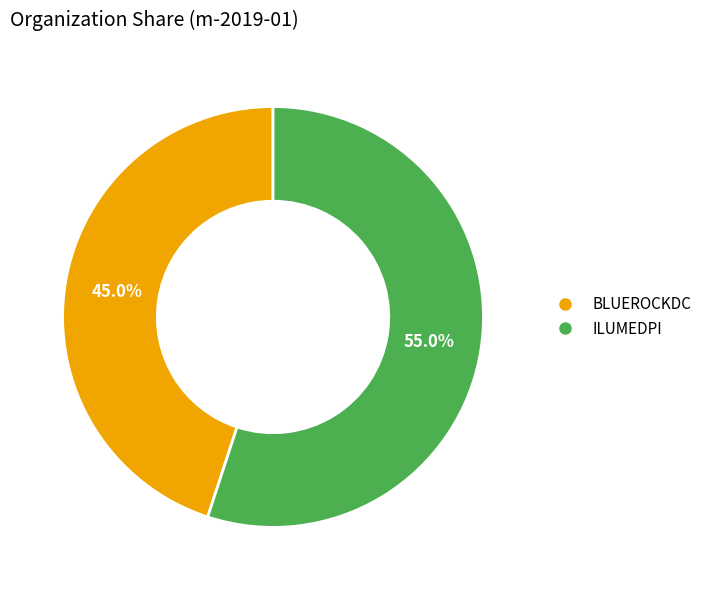

To the nearest percent, what portion does ILUMEDPI represent?

55%